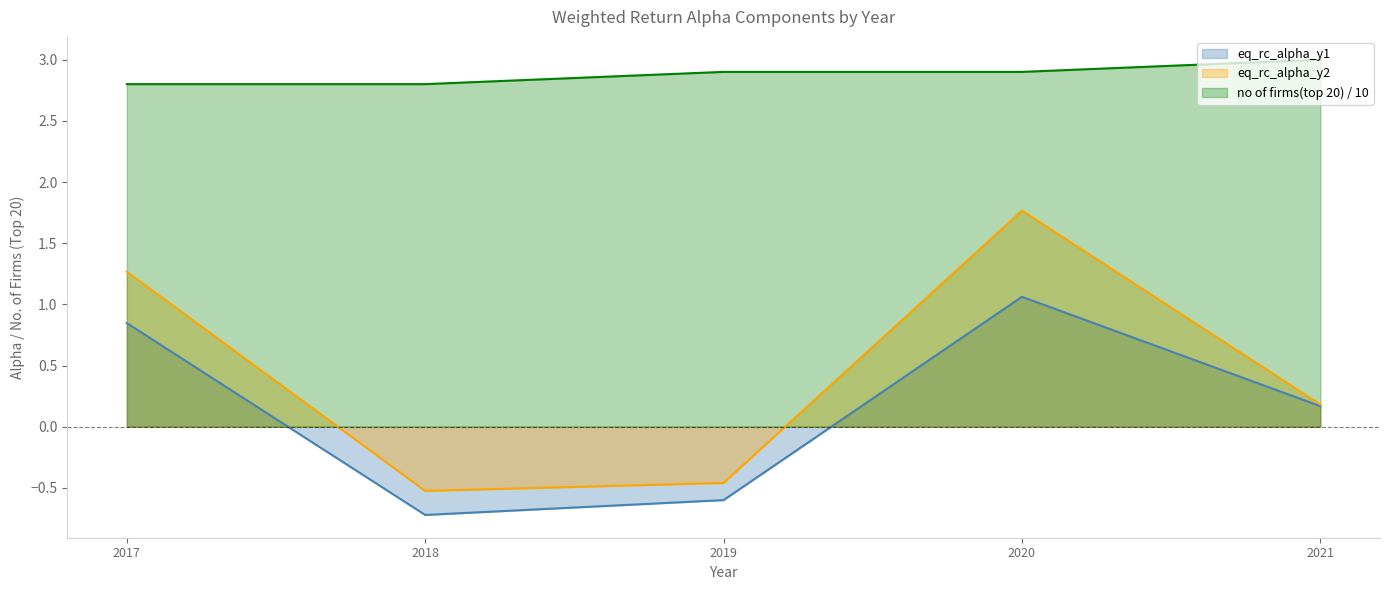

What is the average value of the eq_rc_alpha_y1 series?

0.2